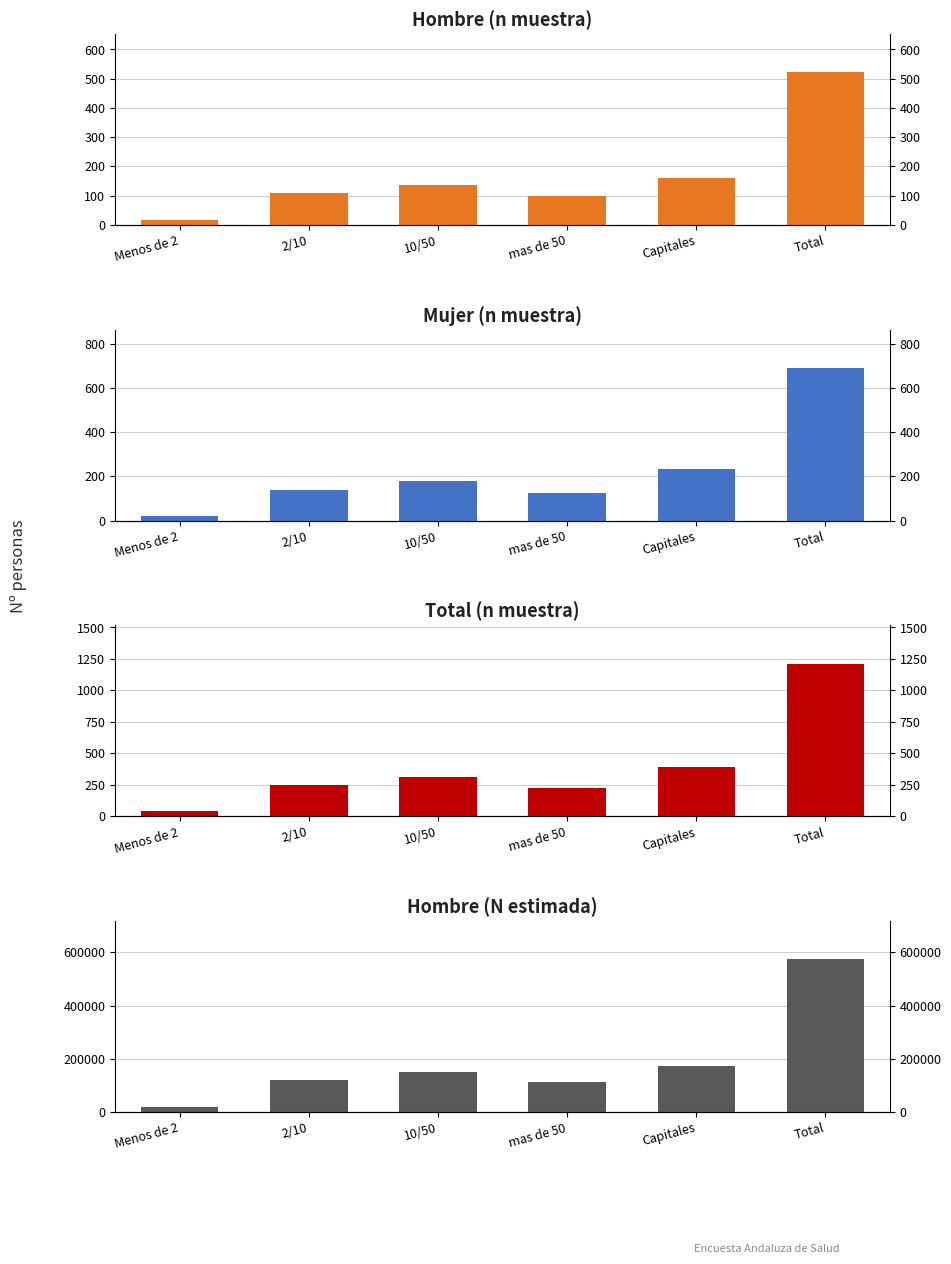

At Total, list the series in order from largest to smallest.

Hombre (N estimada), Total (n muestra), Mujer (n muestra), Hombre (n muestra)